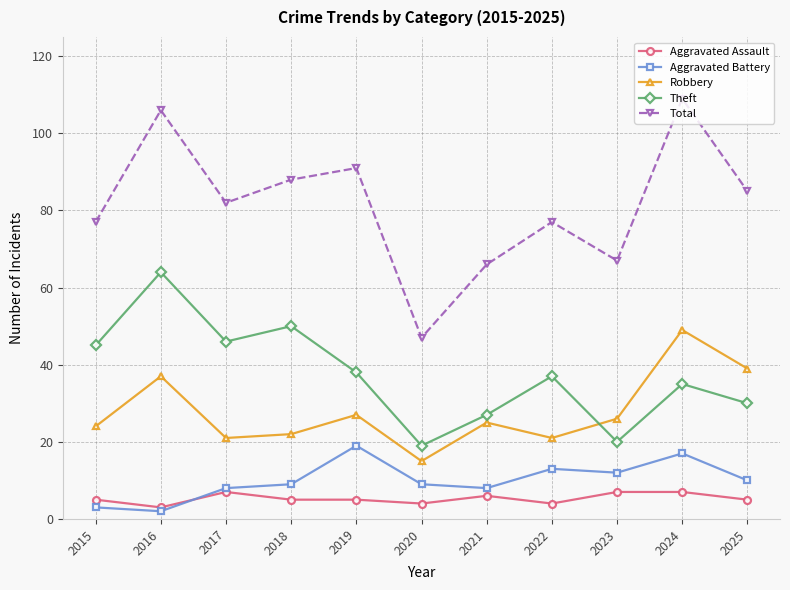

At which label does Robbery reach its minimum?

2020